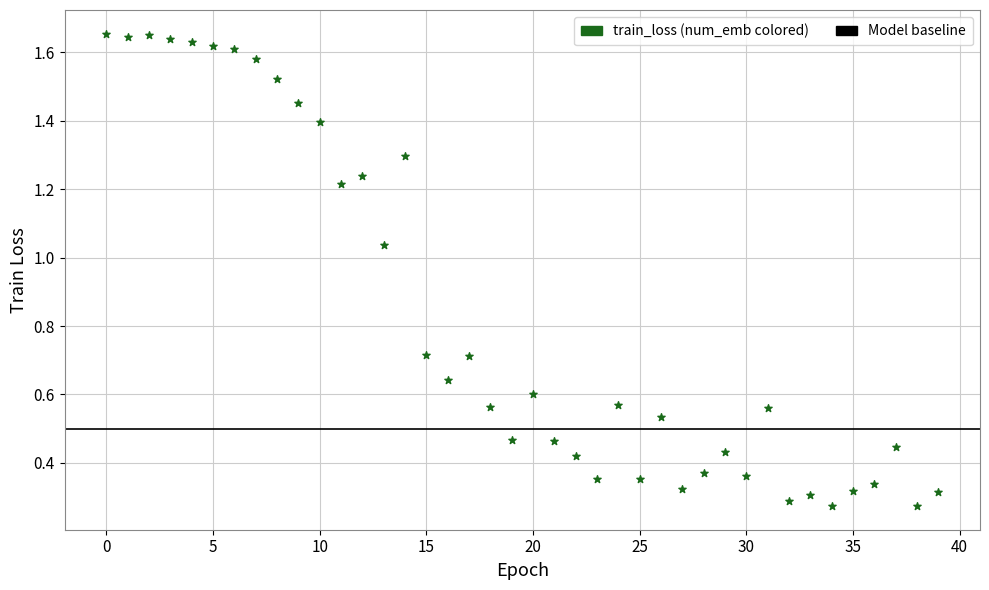

What is the range of Y values (max minus min)?

1.4